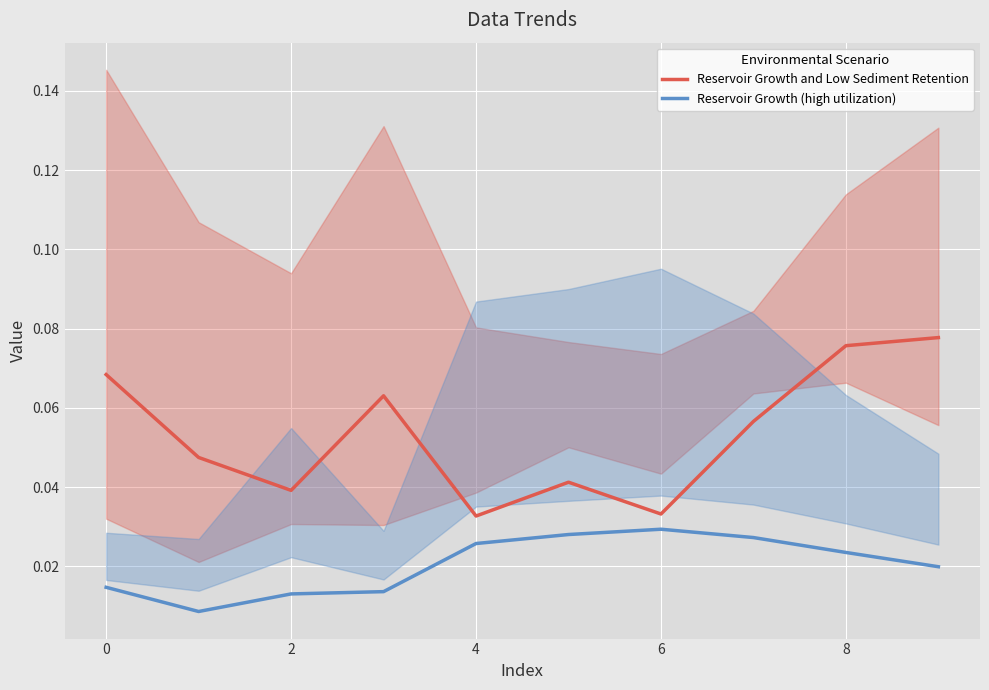

True or false: Reservoir Growth (high utilization) and Reservoir Growth and Low Sediment Retention cross at least once.

False